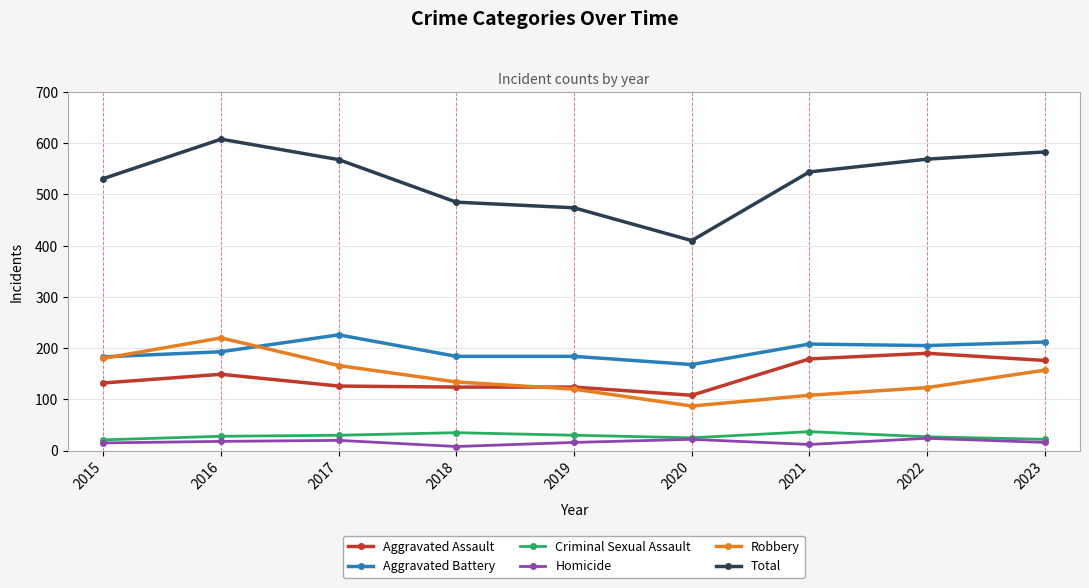

What is the spread (max minus min) of values at 2020?

388